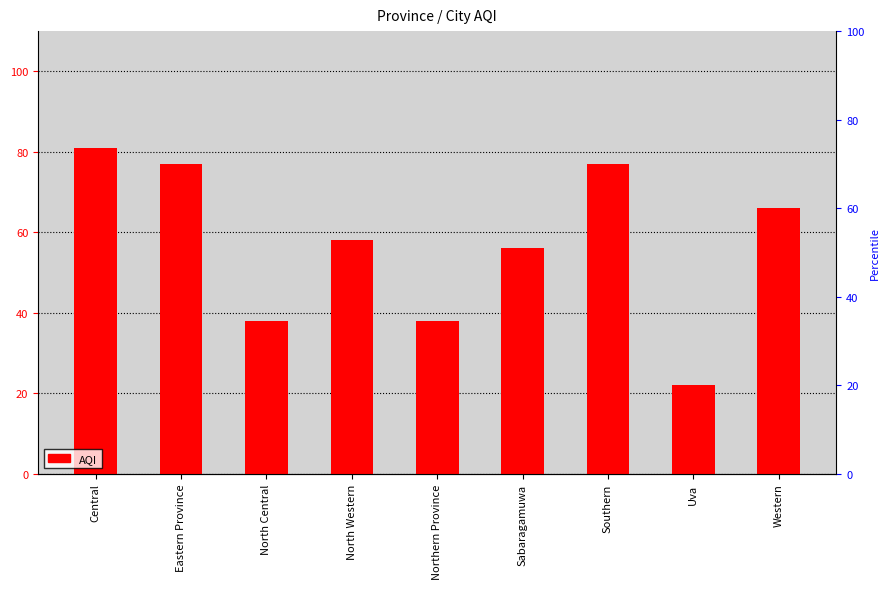

What is the label of the 2nd bar from the left?

Eastern Province